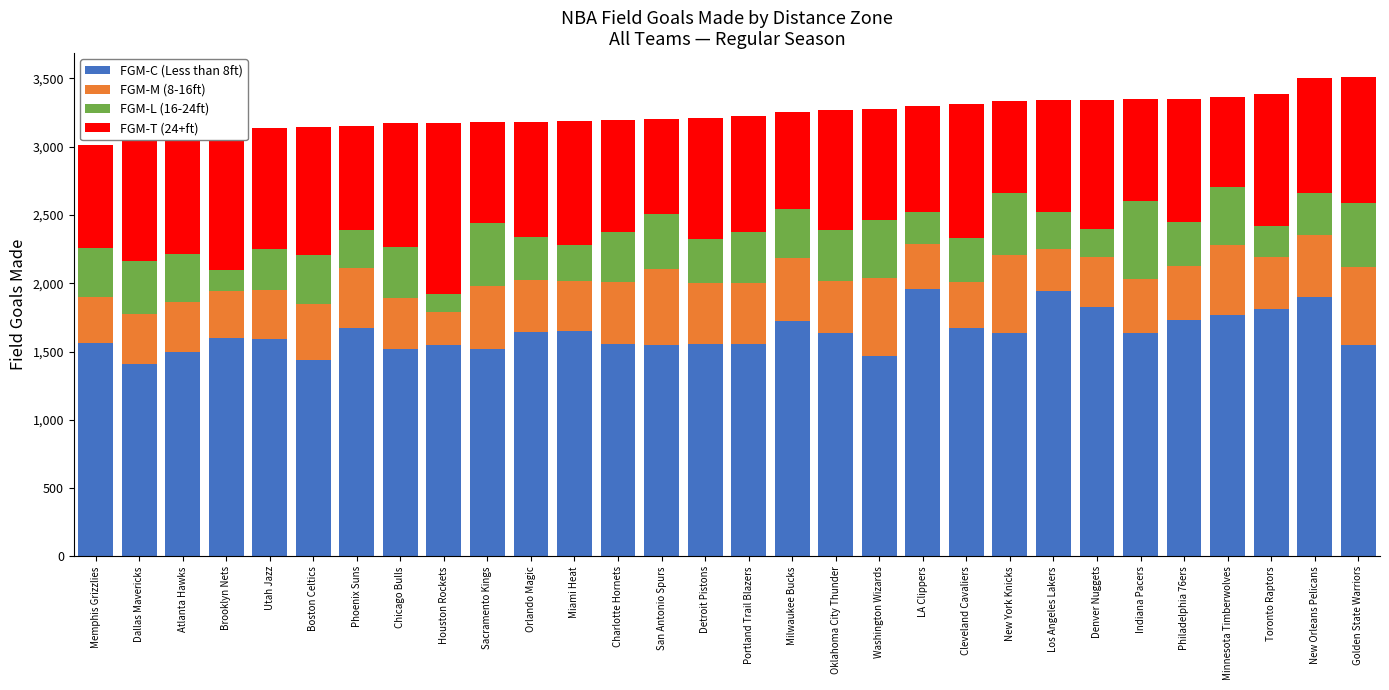

The value of FGM-C (Less than 8ft) at Miami Heat is 2286. True or false?

False